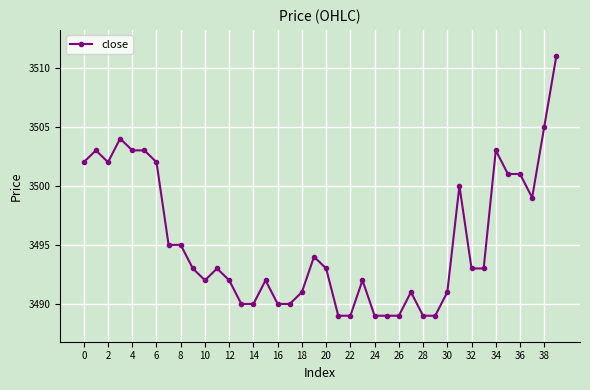

What is the value of the 28th point from the left?

3491